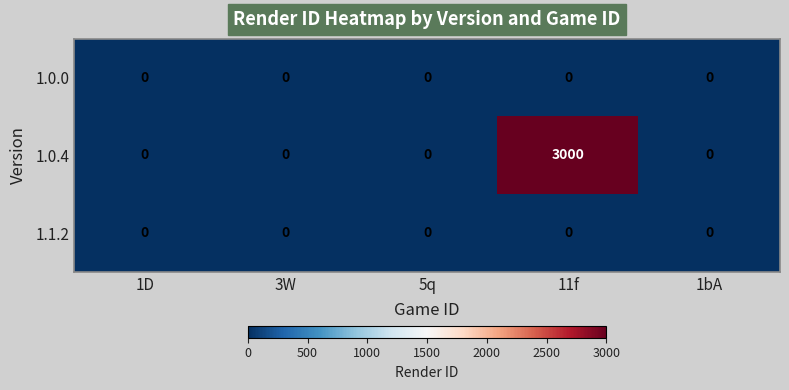

At which category is the sum across all series the highest?

11f